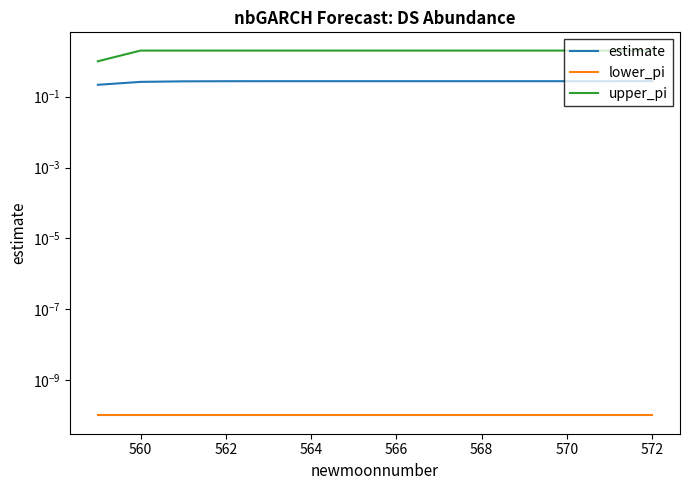

Count the upper_pi values in the range 2 to 3.

13